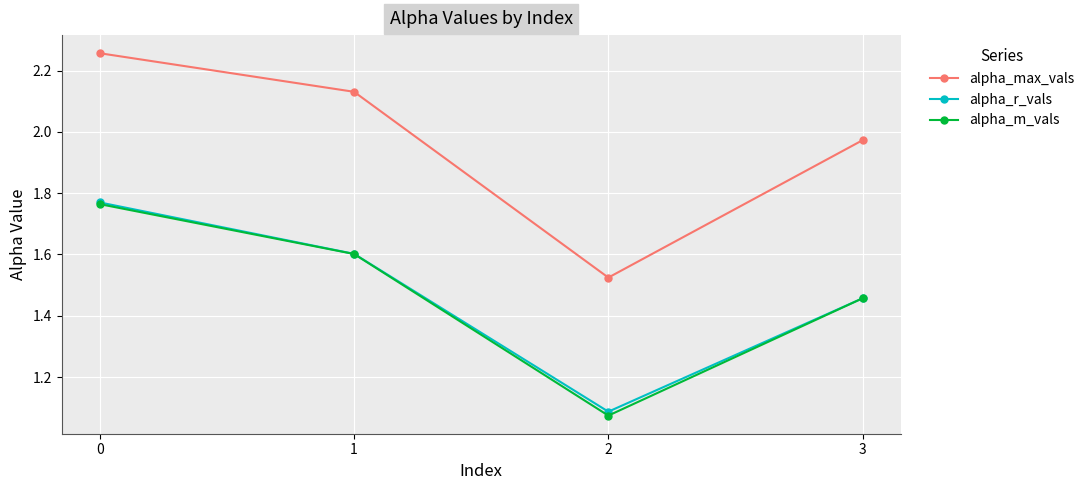

What are all the series names shown in the legend?

alpha_max_vals, alpha_r_vals, alpha_m_vals